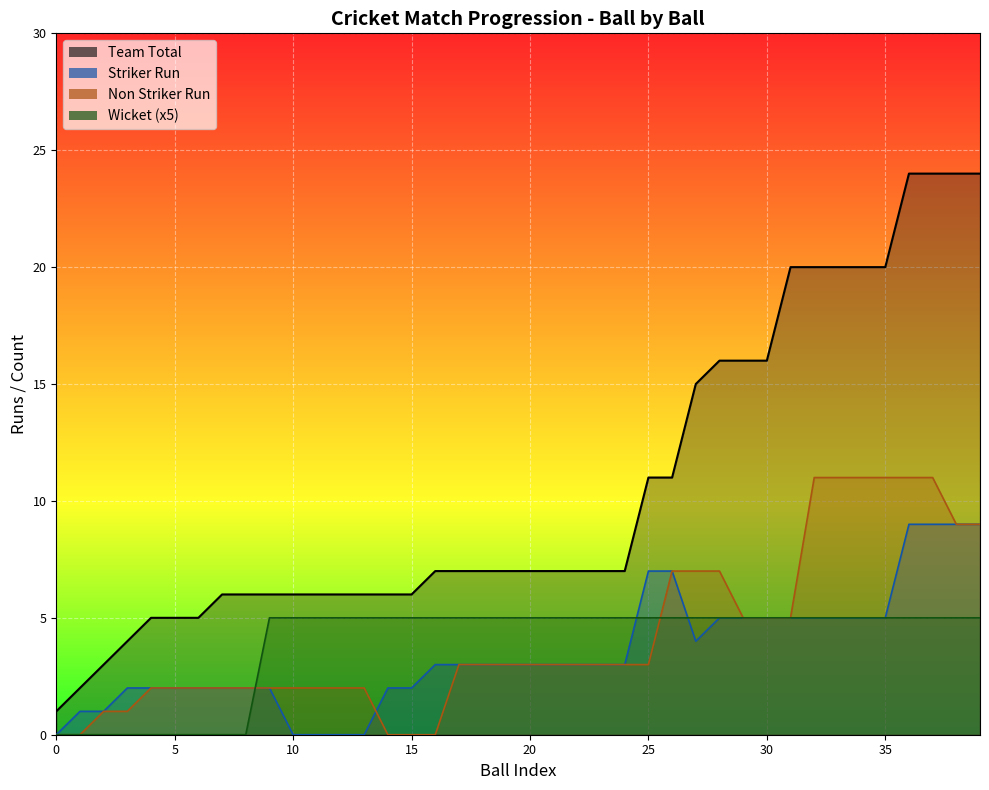

Which series ends up on top after the final intersection of Non Striker Run and Wicket?

Non Striker Run